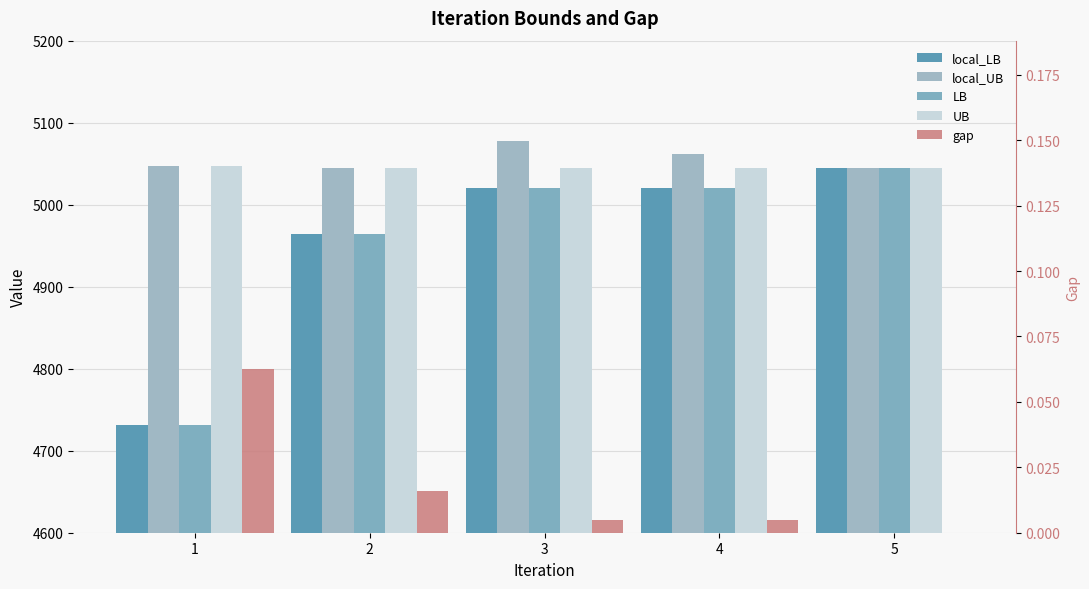

What is the difference between the maximum and minimum values in the LB series?

314.2